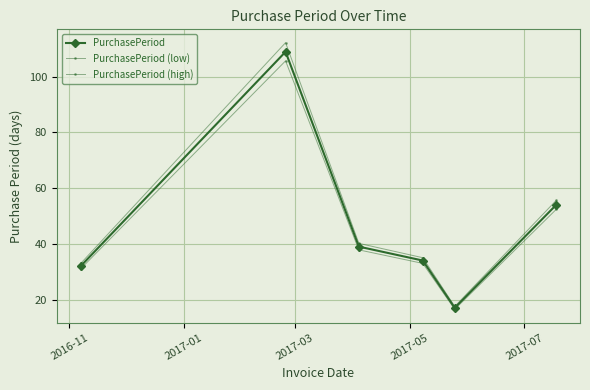

What is the maximum value shown in the chart?

112.3